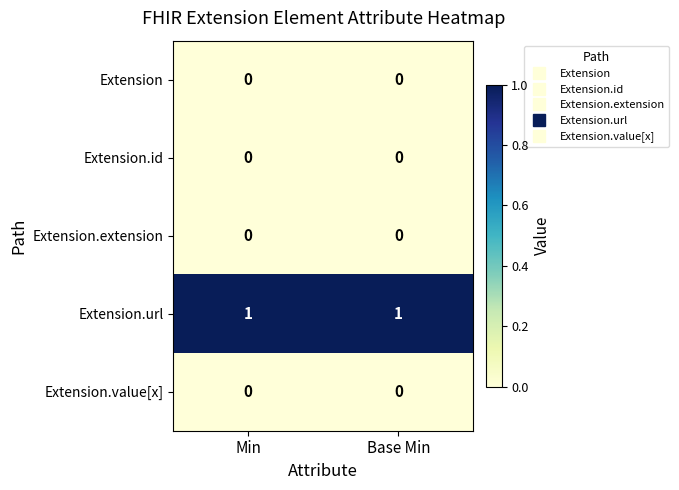

Is it true that Extension equals 0 at Base Min?

True